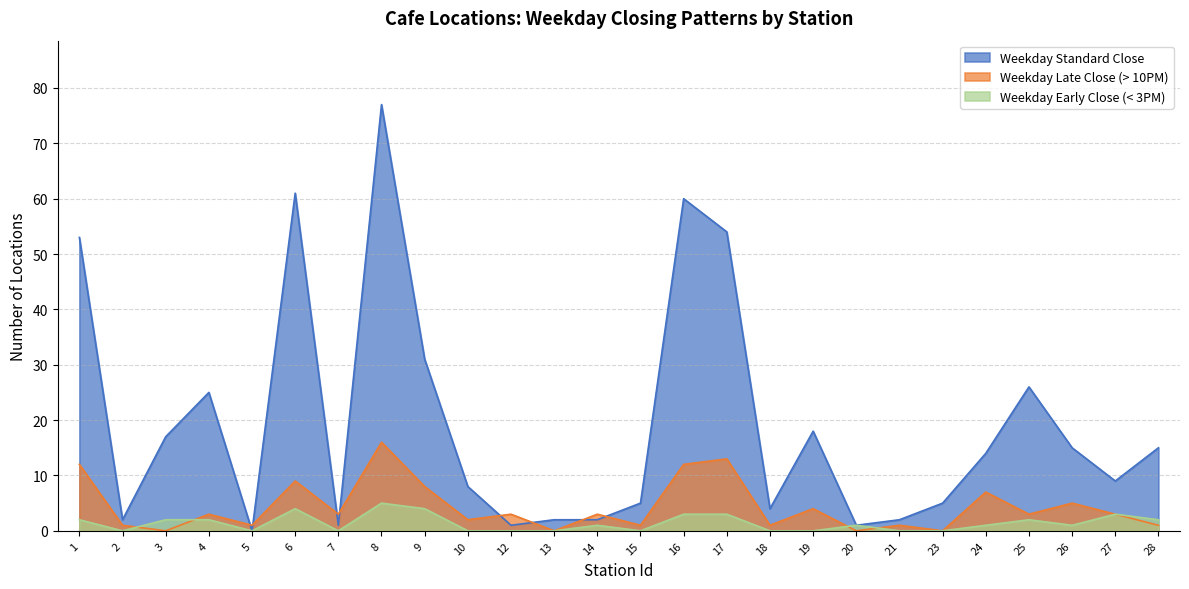

The value of Weekday Late Close (> 10PM) at 18 is 1. True or false?

True